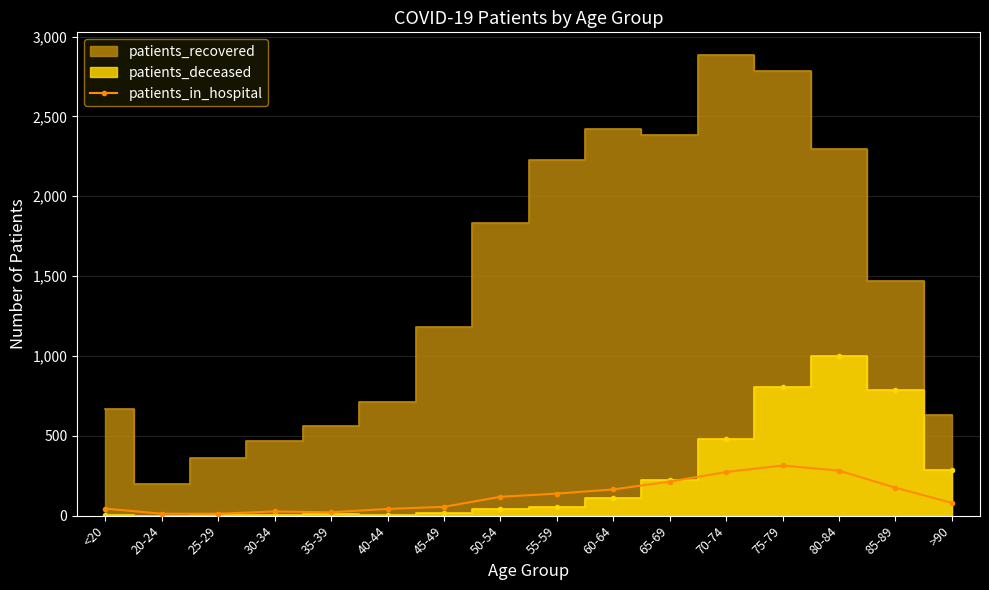

The patients_in_hospital series shows 304 at 85-89. True or false?

False